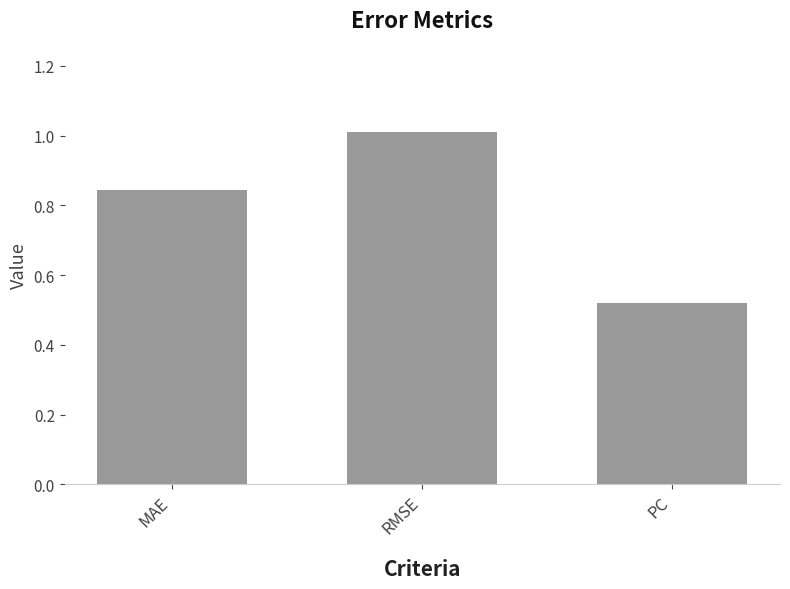

The value at MAE is 1.2. True or false?

False